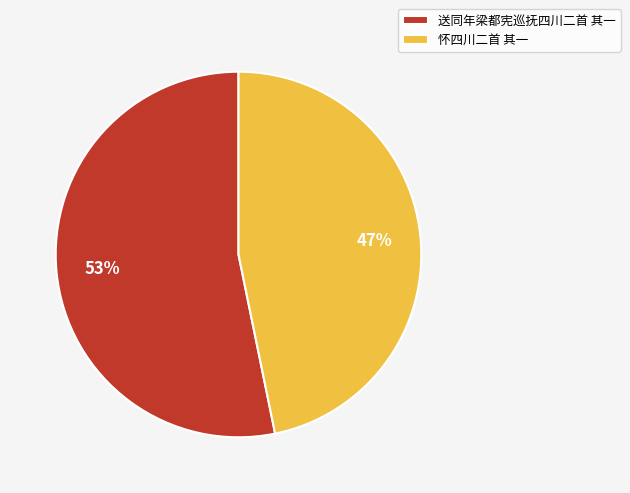

How many segments does this pie chart have?

2